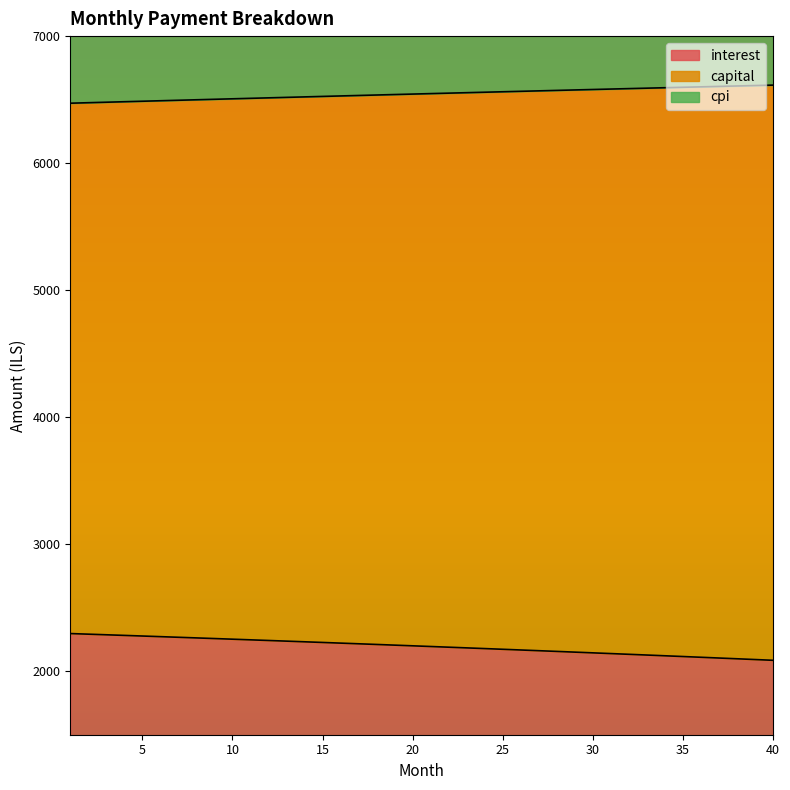

Reading left to right, extract all data points from this chart.

interest: 2296.4	2291.6	2286.8	2281.9	2277.0	2272.1	2267.2	2262.2	2257.2	2252.1	2247.0	2241.9	2236.8	2231.6	2226.4	2221.2	2215.9	2210.6	2205.3	2199.9	2194.5	2189.1	2183.7	2178.2	2172.7	2167.1	2161.5	2155.9	2150.2	2144.6	2138.8	2133.1	2127.3	2121.5	2115.6	2109.8	2103.8	2097.9	2091.9	2085.9
capital: 6471.8	6475.7	6479.6	6483.4	6487.3	6491.1	6495.0	6498.8	6502.6	6506.4	6510.2	6514.0	6517.7	6521.5	6525.2	6528.9	6532.6	6536.3	6540.0	6543.7	6547.3	6551.0	6554.6	6558.2	6561.8	6565.4	6569.0	6572.6	6576.1	6579.7	6583.2	6586.7	6590.2	6593.7	6597.1	6600.6	6604.0	6607.5	6610.9	6614.3
cpi: 8550.8	8550.3	8549.7	8549.2	8548.6	8547.9	8547.2	8546.5	8545.7	8544.9	8544.1	8543.2	8542.2	8541.3	8540.3	8539.2	8538.1	8537.0	8535.8	8534.6	8533.3	8532.0	8530.7	8529.3	8527.8	8526.4	8524.8	8523.3	8521.7	8520.0	8518.3	8516.6	8514.8	8513.0	8511.1	8509.2	8507.2	8505.2	8503.2	8501.1